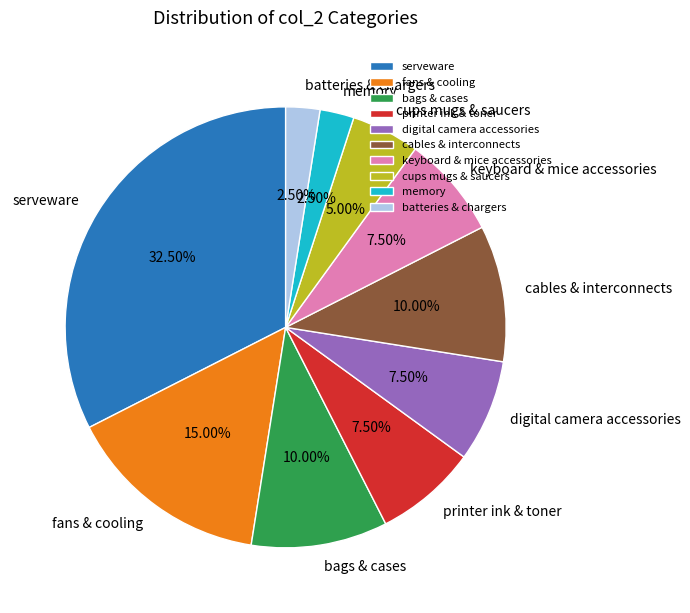

How many segments does this pie chart have?

10